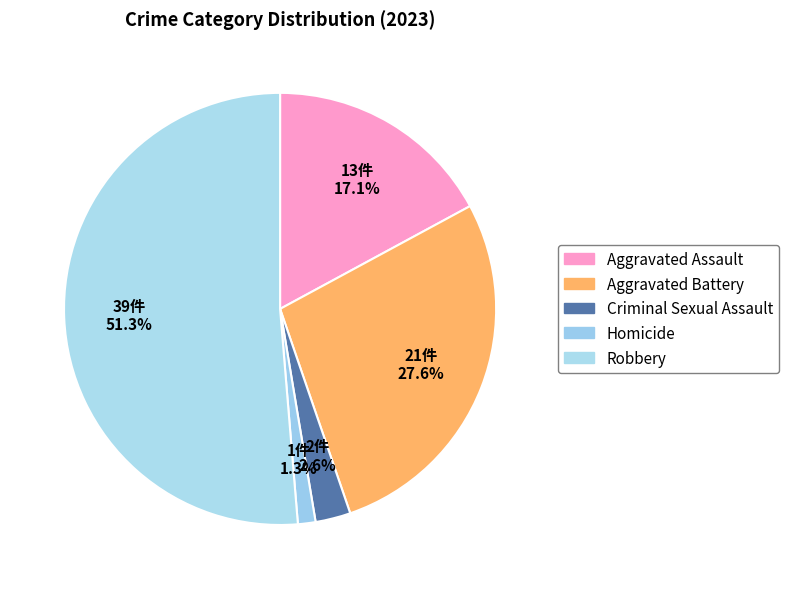

To the nearest percent, what is the difference between the Criminal Sexual Assault and Robbery slice percentages?

49%